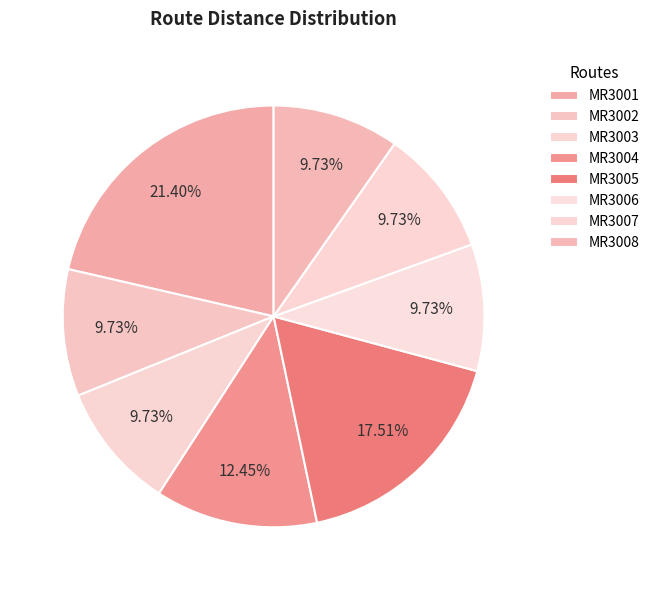

How many slices are in this pie chart?

8